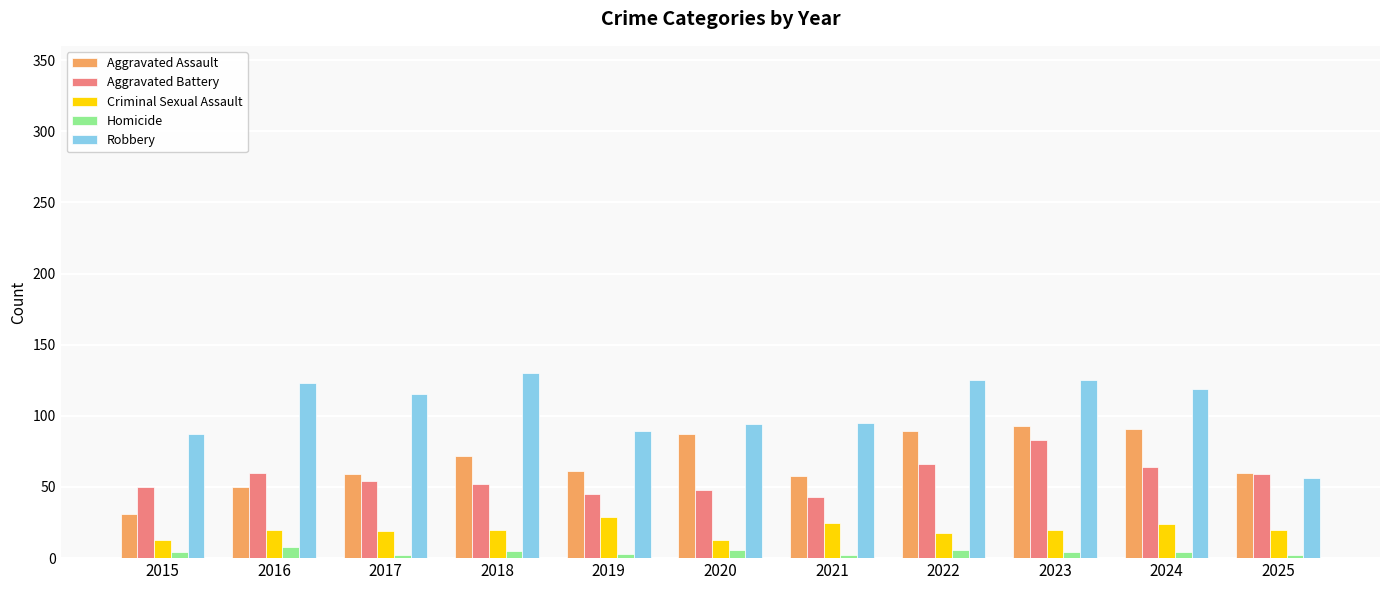

Which series changed the most between 2023 and 2025?

Robbery